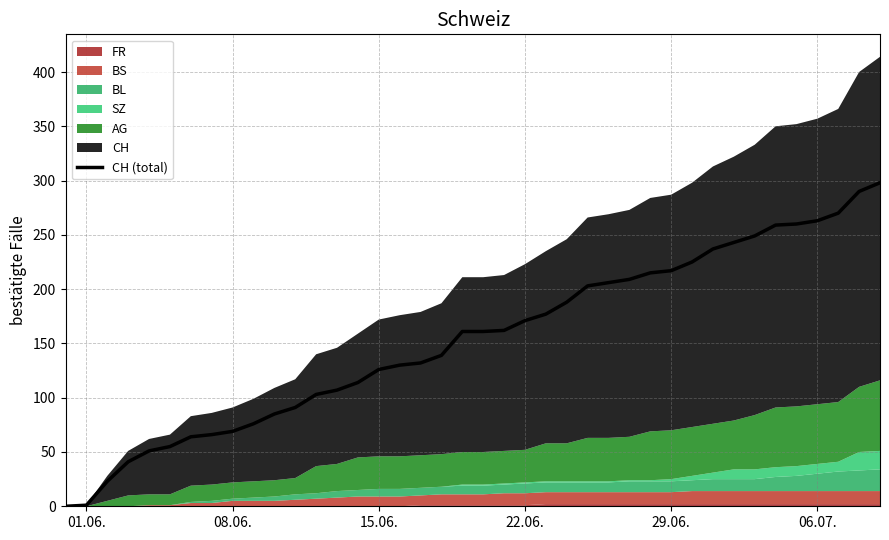

What position from the left is 01.06.?

1